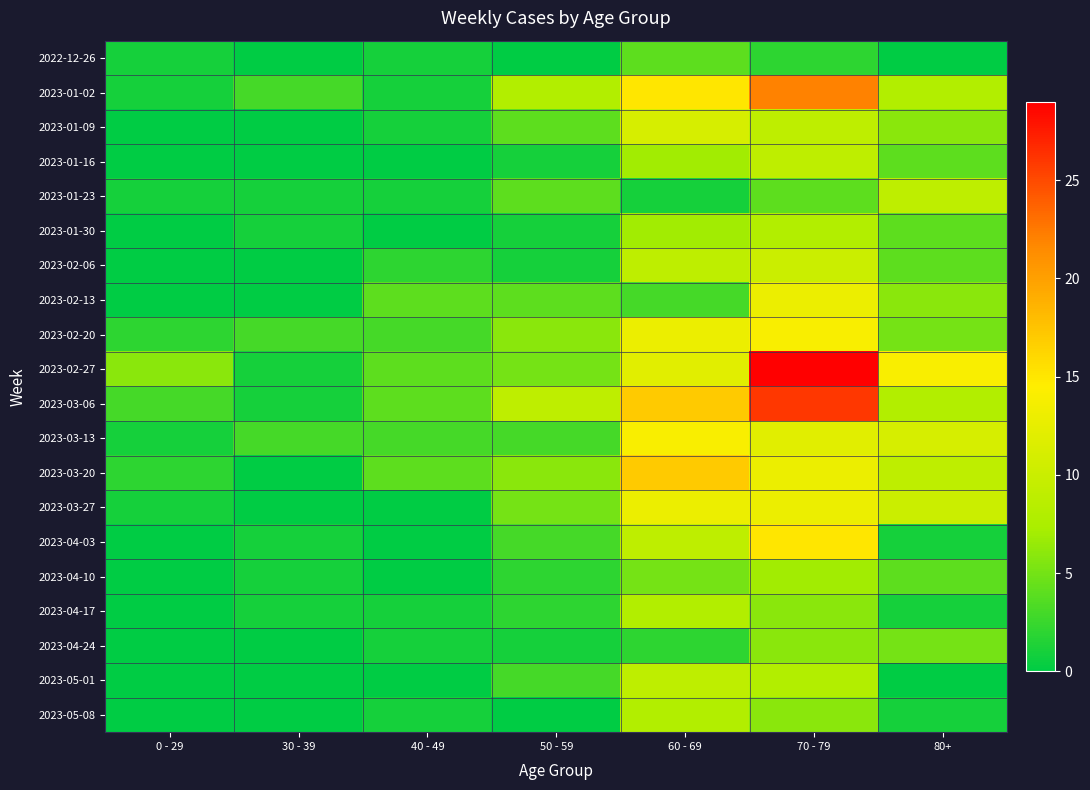

Reading left to right, what are all the values shown in this chart?

2022-12-26: 0 - 29=1	30 - 39=0	40 - 49=1	50 - 59=0	60 - 69=4	70 - 79=2	80+=0
2023-01-02: 0 - 29=1	30 - 39=3	40 - 49=1	50 - 59=8	60 - 69=15	70 - 79=22	80+=8
2023-01-09: 0 - 29=0	30 - 39=0	40 - 49=1	50 - 59=4	60 - 69=11	70 - 79=9	80+=6
2023-01-16: 0 - 29=0	30 - 39=0	40 - 49=0	50 - 59=1	60 - 69=7	70 - 79=9	80+=4
2023-01-23: 0 - 29=1	30 - 39=1	40 - 49=1	50 - 59=4	60 - 69=1	70 - 79=4	80+=9
2023-01-30: 0 - 29=0	30 - 39=1	40 - 49=0	50 - 59=1	60 - 69=7	70 - 79=8	80+=4
2023-02-06: 0 - 29=0	30 - 39=0	40 - 49=2	50 - 59=1	60 - 69=9	70 - 79=10	80+=4
2023-02-13: 0 - 29=0	30 - 39=0	40 - 49=4	50 - 59=4	60 - 69=3	70 - 79=13	80+=6
2023-02-20: 0 - 29=2	30 - 39=3	40 - 49=3	50 - 59=6	60 - 69=13	70 - 79=14	80+=5
2023-02-27: 0 - 29=6	30 - 39=1	40 - 49=4	50 - 59=5	60 - 69=12	70 - 79=29	80+=14
2023-03-06: 0 - 29=3	30 - 39=1	40 - 49=4	50 - 59=9	60 - 69=17	70 - 79=26	80+=8
2023-03-13: 0 - 29=1	30 - 39=3	40 - 49=3	50 - 59=3	60 - 69=14	70 - 79=12	80+=11
2023-03-20: 0 - 29=2	30 - 39=0	40 - 49=4	50 - 59=6	60 - 69=17	70 - 79=13	80+=9
2023-03-27: 0 - 29=1	30 - 39=0	40 - 49=0	50 - 59=5	60 - 69=13	70 - 79=13	80+=10
2023-04-03: 0 - 29=0	30 - 39=1	40 - 49=0	50 - 59=3	60 - 69=9	70 - 79=15	80+=1
2023-04-10: 0 - 29=0	30 - 39=1	40 - 49=0	50 - 59=2	60 - 69=5	70 - 79=7	80+=4
2023-04-17: 0 - 29=0	30 - 39=1	40 - 49=1	50 - 59=2	60 - 69=8	70 - 79=6	80+=1
2023-04-24: 0 - 29=0	30 - 39=0	40 - 49=1	50 - 59=1	60 - 69=2	70 - 79=6	80+=5
2023-05-01: 0 - 29=0	30 - 39=0	40 - 49=0	50 - 59=3	60 - 69=9	70 - 79=8	80+=0
2023-05-08: 0 - 29=0	30 - 39=0	40 - 49=1	50 - 59=0	60 - 69=8	70 - 79=6	80+=1